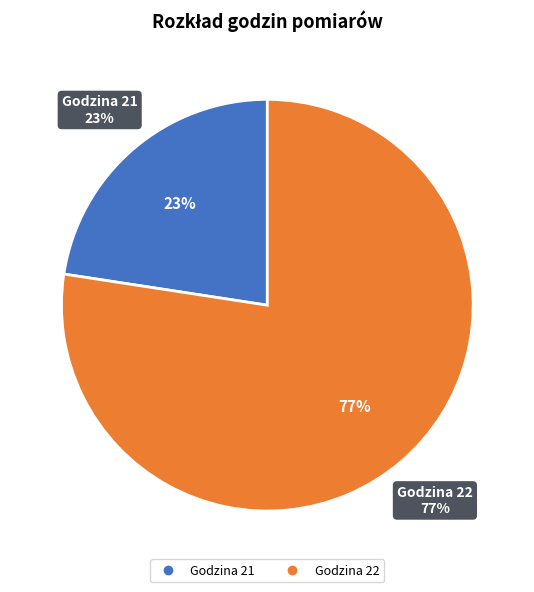

Do 21 and 22 together represent more than half of the pie?

Yes